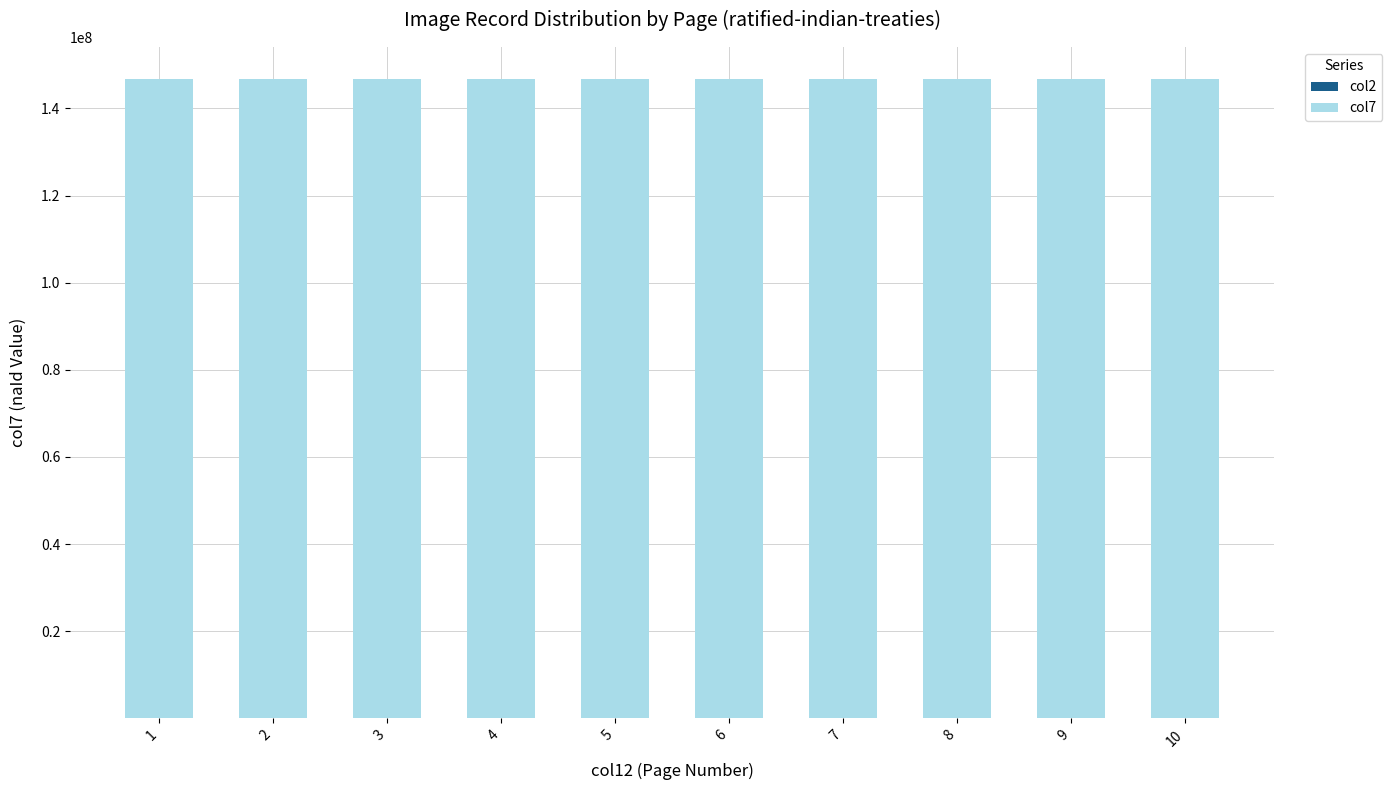

Are the bars horizontal?

No